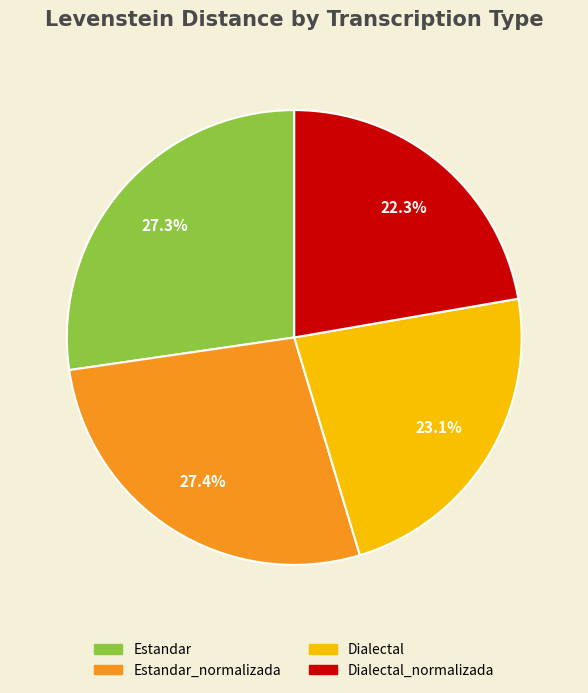

Count the number of slices in the pie.

4